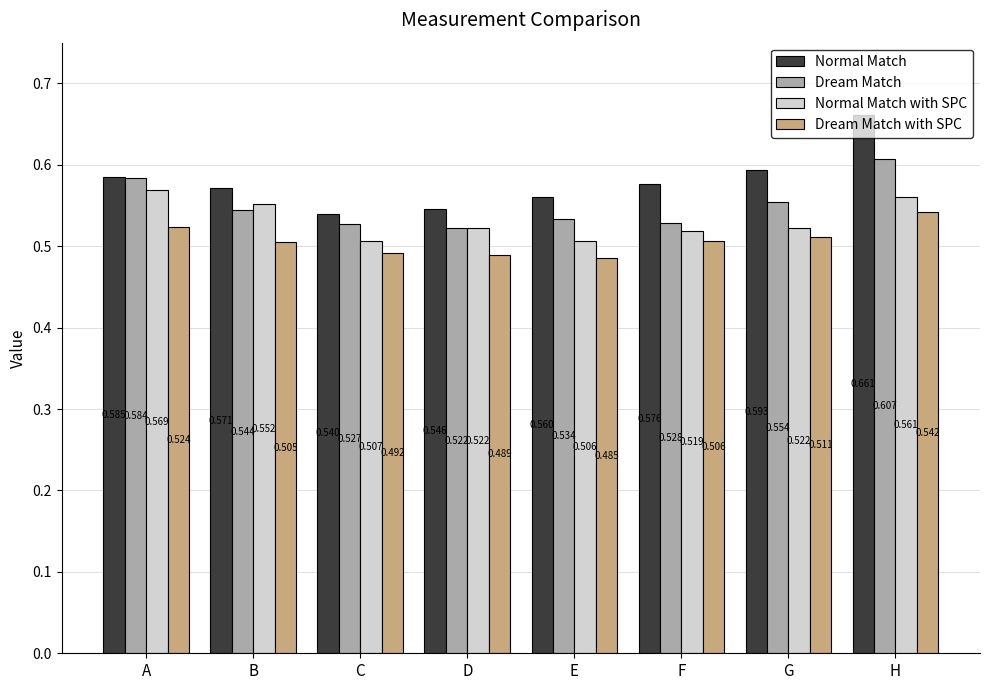

Which series has the widest spread of values?

Normal Match